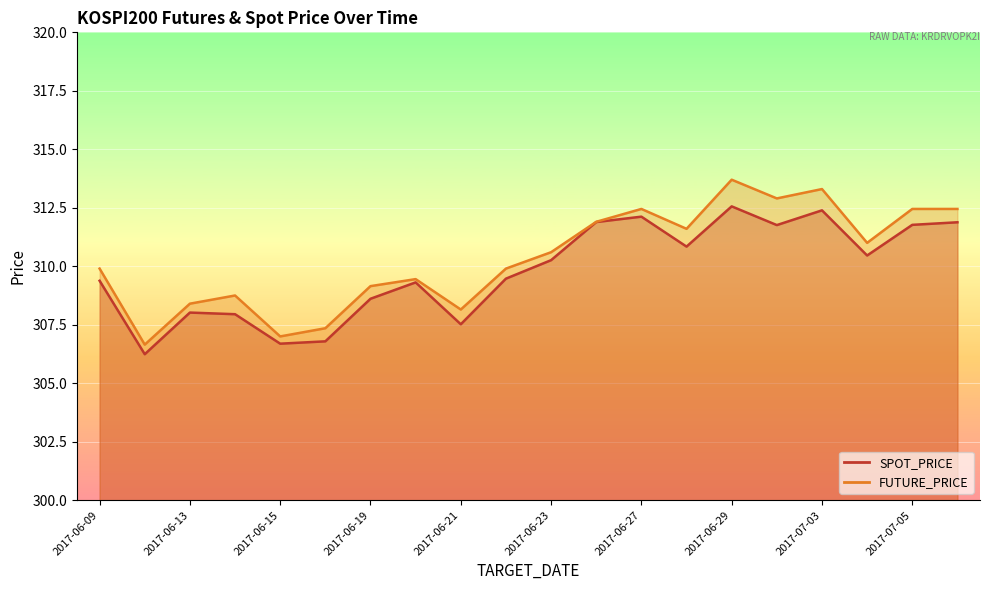

At how many categories does at least one series exceed 307?

18